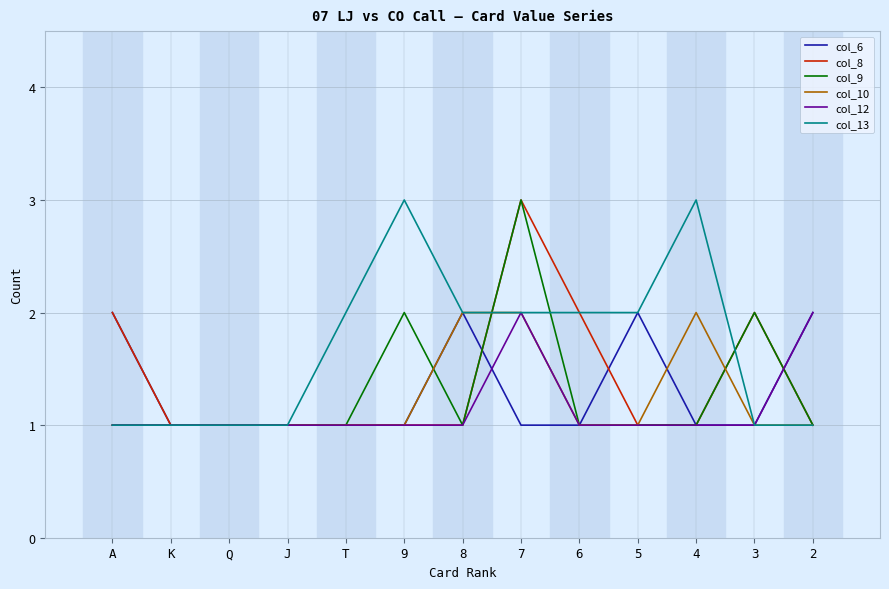

What position from the right is 4?

3